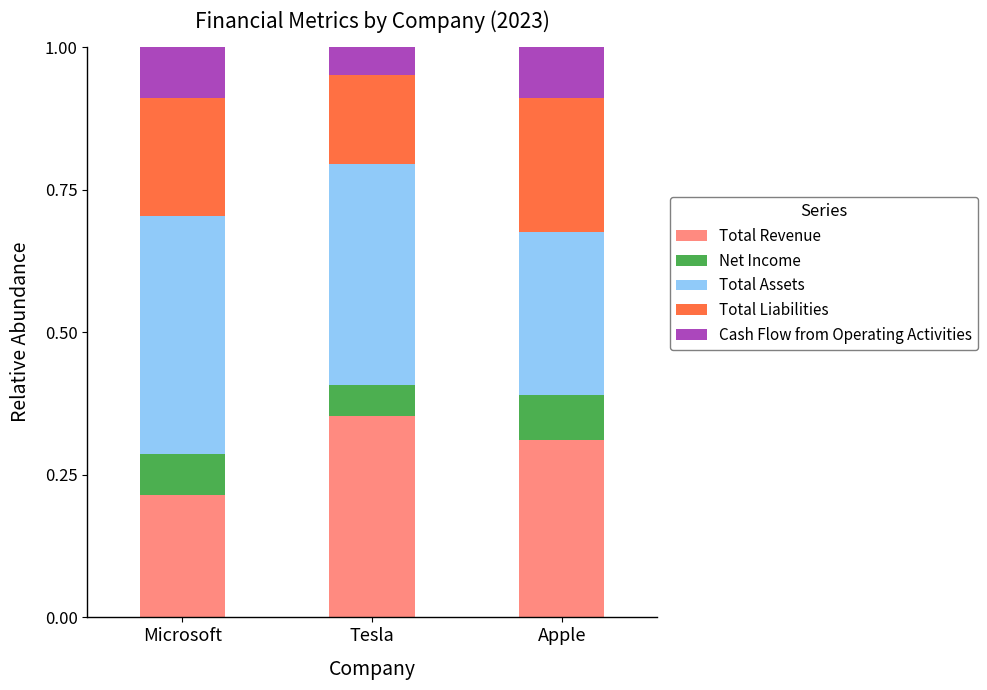

How many distinct data groups are displayed?

5